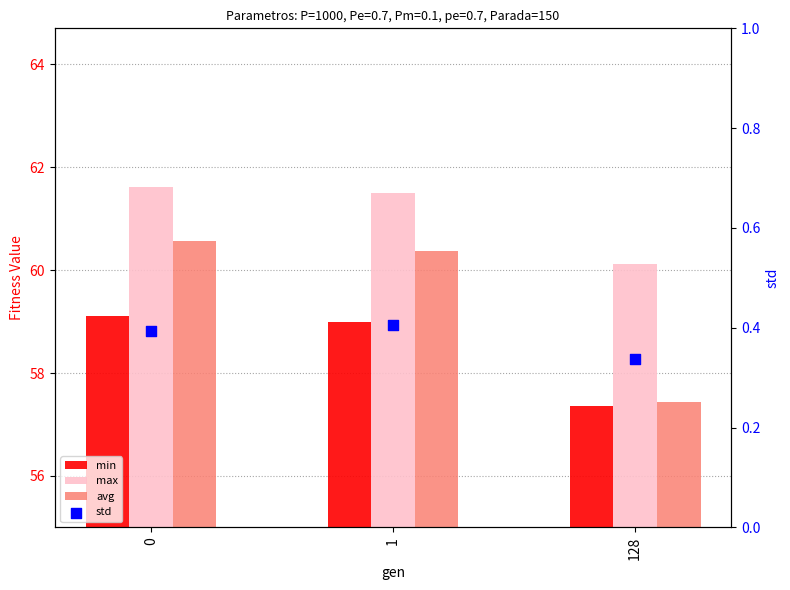

Which series reaches the maximum Y coordinate?

max